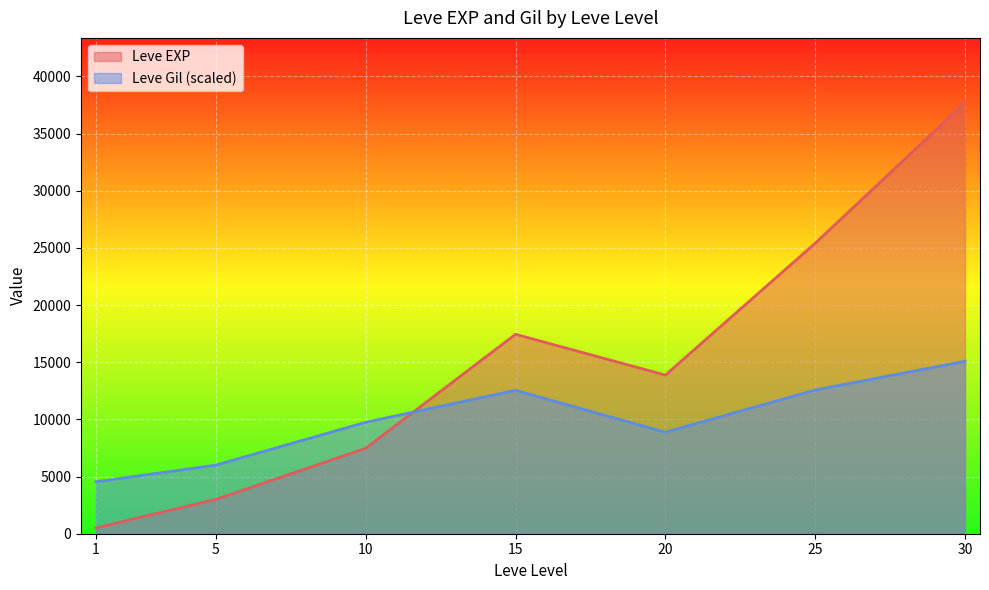

Rank the series at 30 from highest to lowest value.

Leve EXP, Leve Gil (scaled)